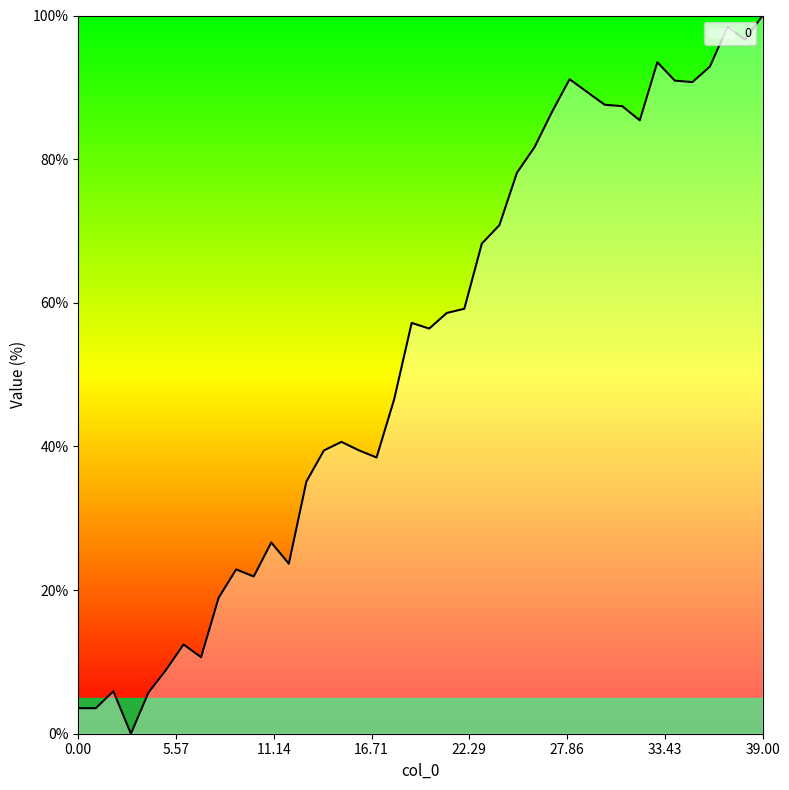

What is the average value?

53.1